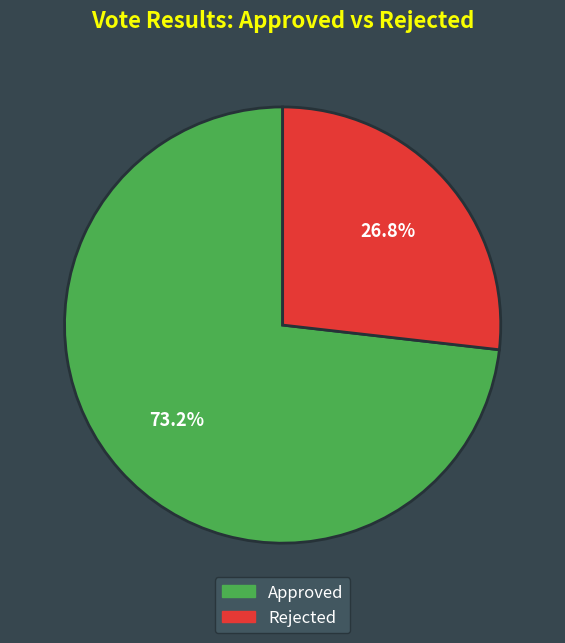

Is there a majority slice in this chart?

Yes